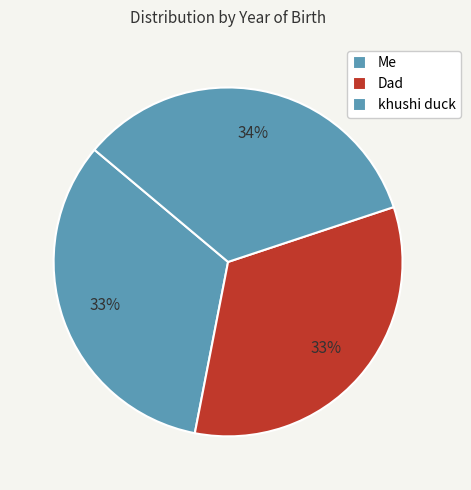

Between Me and khushi duck, which is larger?

khushi duck